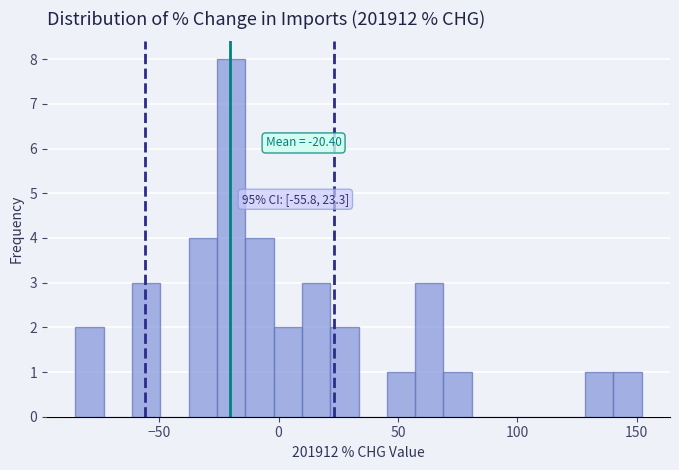

Read against the x-axis, roughly where is the centre of the tallest bar?

-20